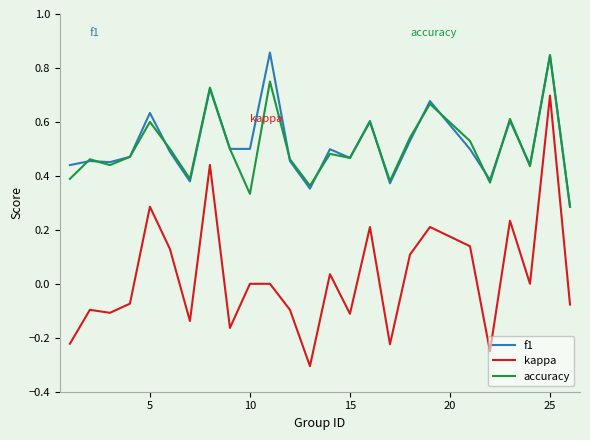

What is the smallest value displayed?

-0.3